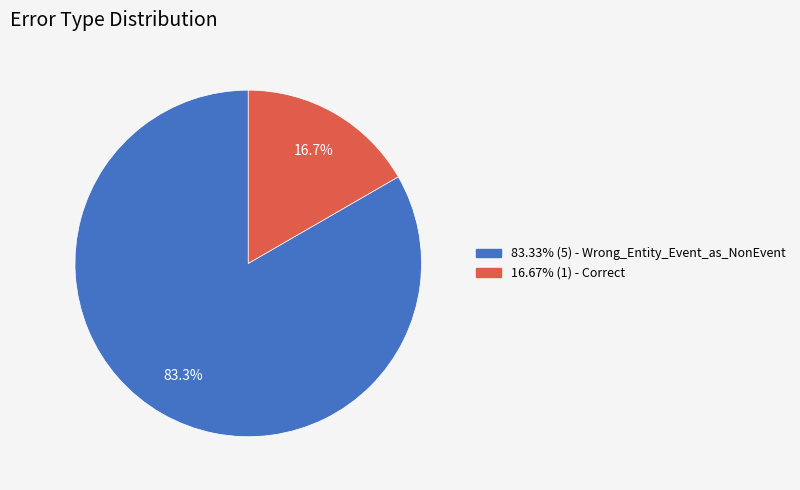

Does any single category account for the majority?

Yes